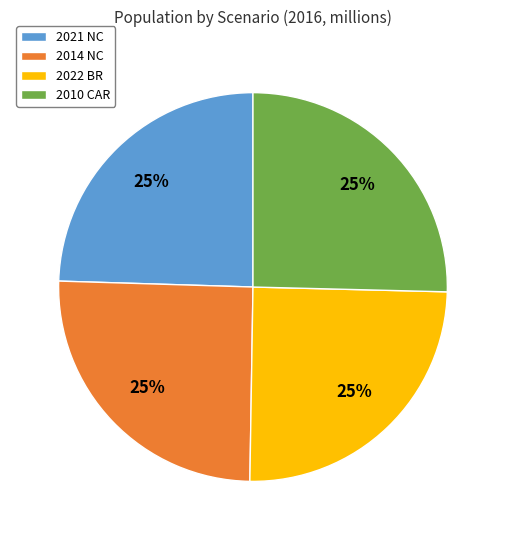

What is the ratio of the value at 2021 NC to the value at 2014 NC?

1.0